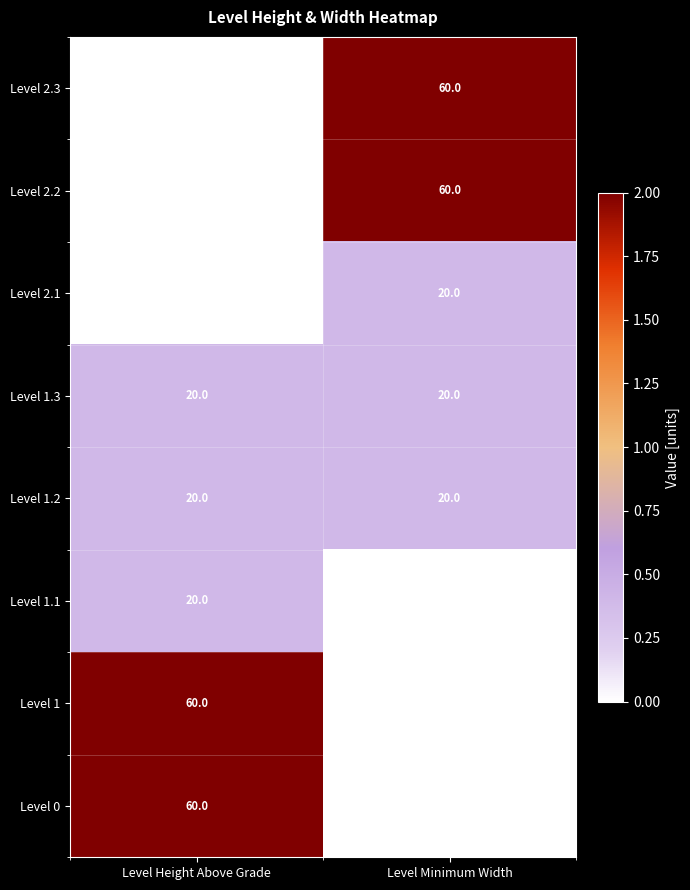

Reading left to right, transcribe all the data shown in this chart.

Level 2.3: Level Height Above Grade=10	Level Minimum Width=60
Level 2.2: Level Height Above Grade=10	Level Minimum Width=60
Level 2.1: Level Height Above Grade=10	Level Minimum Width=20
Level 1.3: Level Height Above Grade=20	Level Minimum Width=20
Level 1.2: Level Height Above Grade=20	Level Minimum Width=20
Level 1.1: Level Height Above Grade=20	Level Minimum Width=10
Level 1: Level Height Above Grade=60	Level Minimum Width=10
Level 0: Level Height Above Grade=60	Level Minimum Width=10